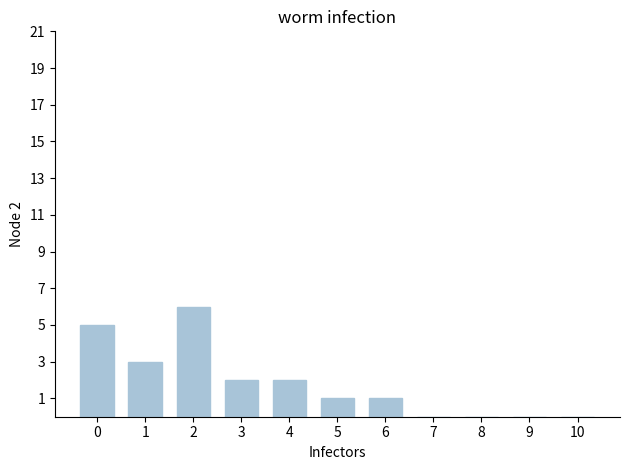

What is the greatest value displayed?

6